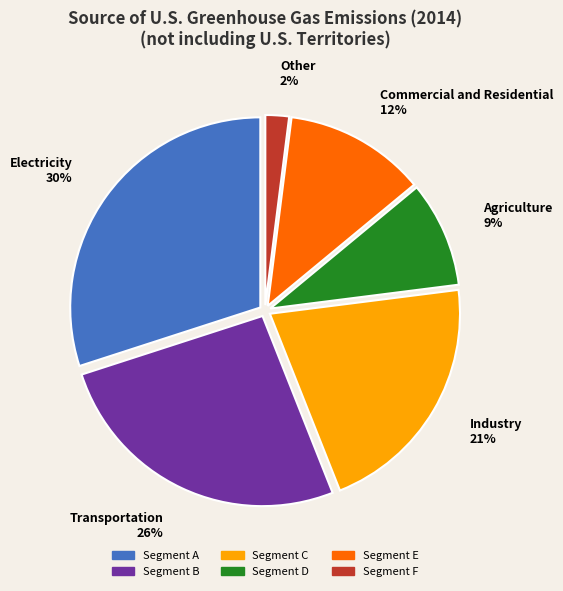

Is there a majority slice in this chart?

No